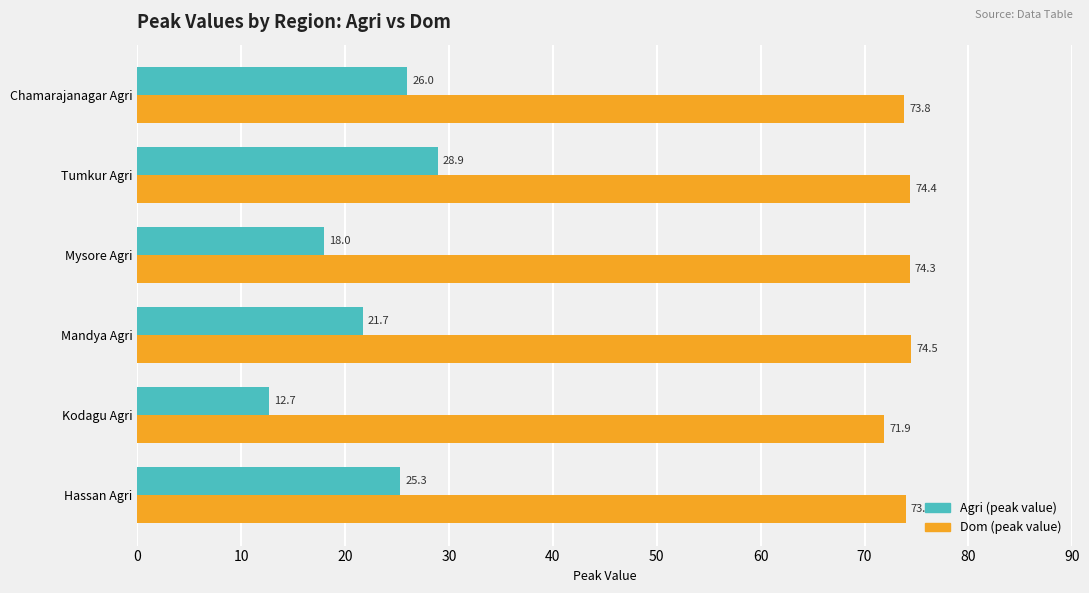

What value does the Agri (peak value) series have at Mysore Agri?

18.0